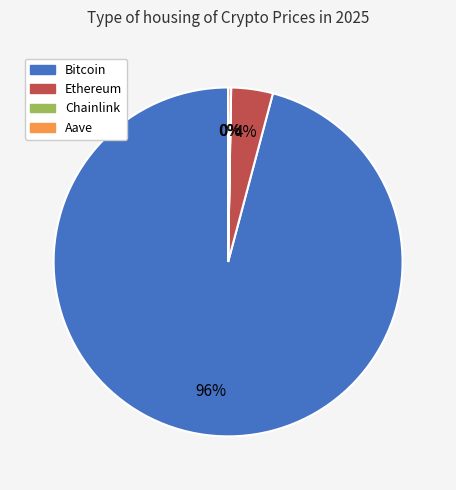

Between Bitcoin and Ethereum, which is larger?

Bitcoin